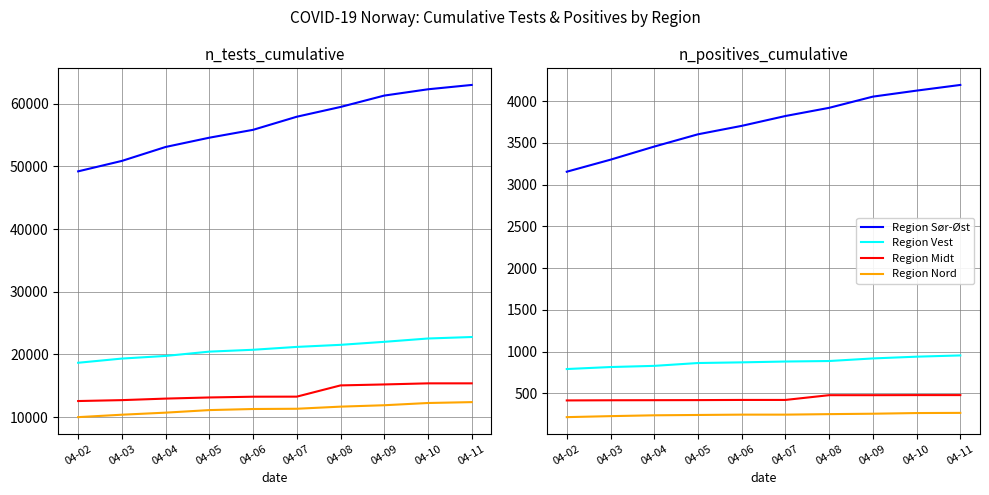

How many values in the Region Midt series exceed 421?

4